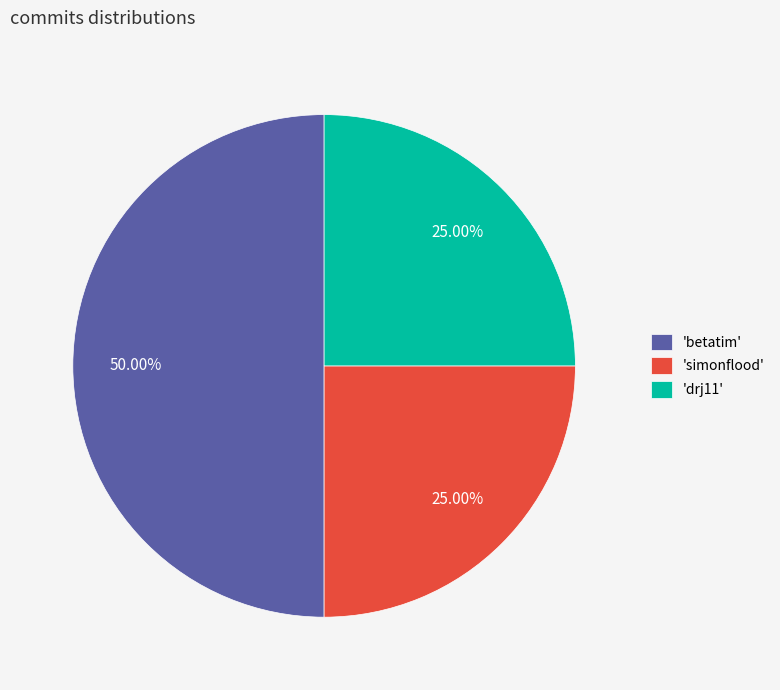

How many segments does this pie chart have?

3